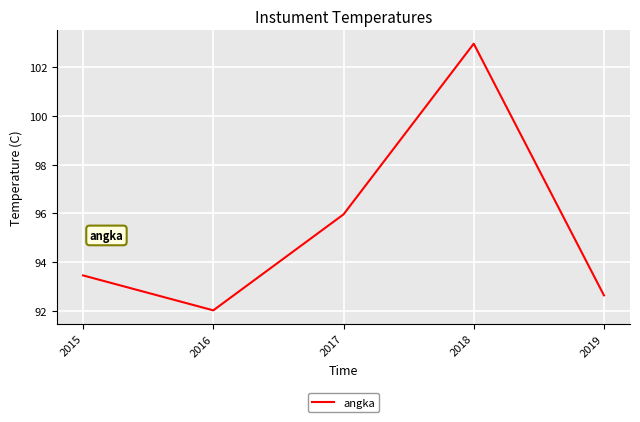

How many categories are shown in the chart?

5